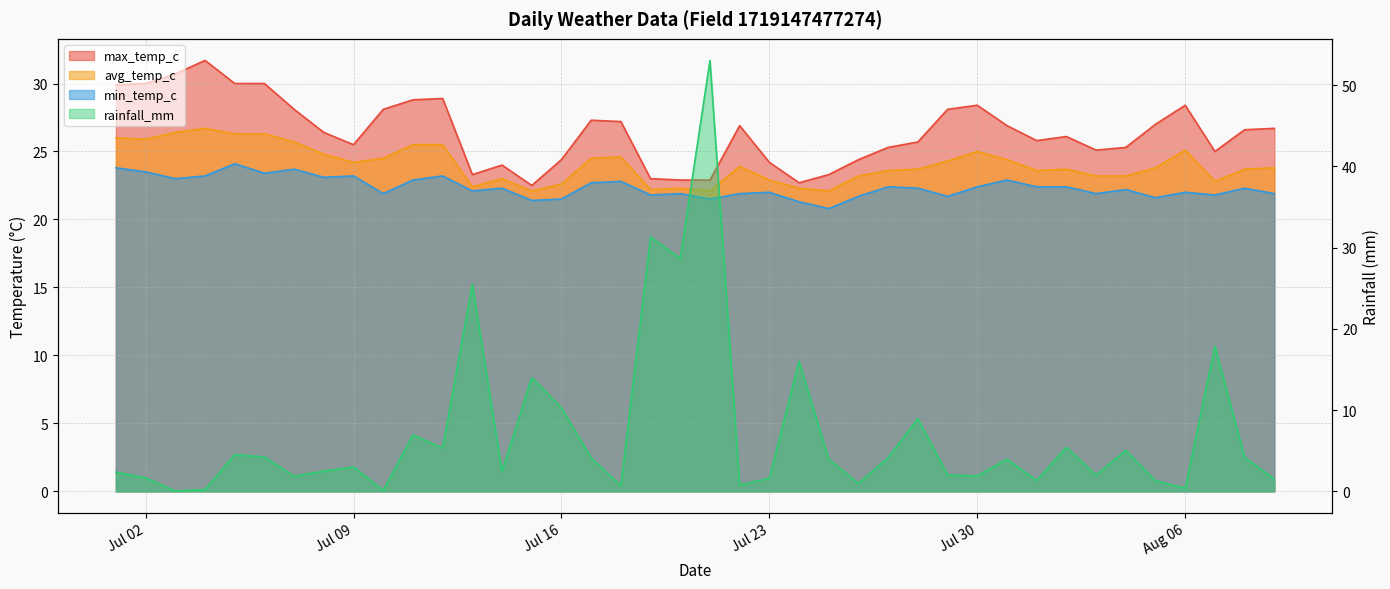

True or false: avg_temp_c has more than 2 interior local peaks.

True